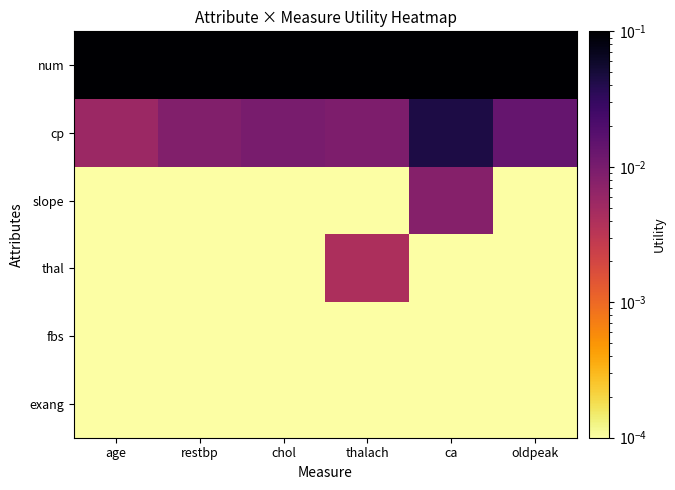

At how many categories does at least one series exceed 0?

6